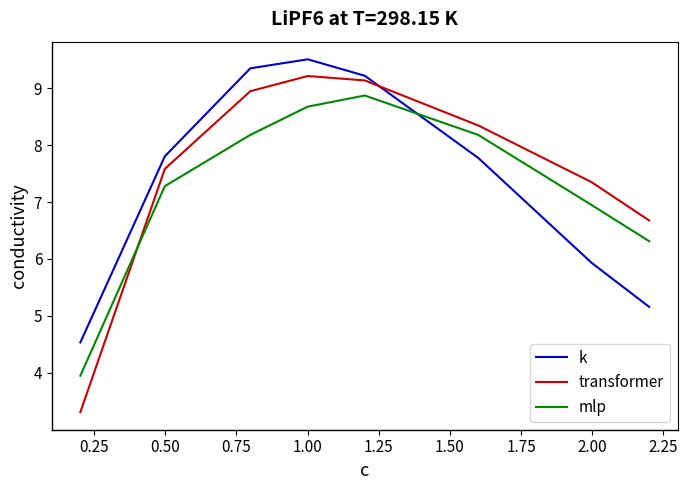

What is the sum of all transformer values?

60.6